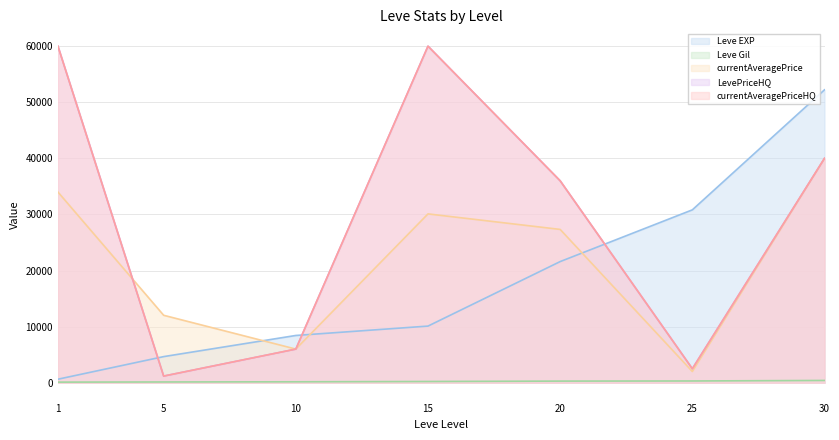

How many lines are shown in the chart?

5